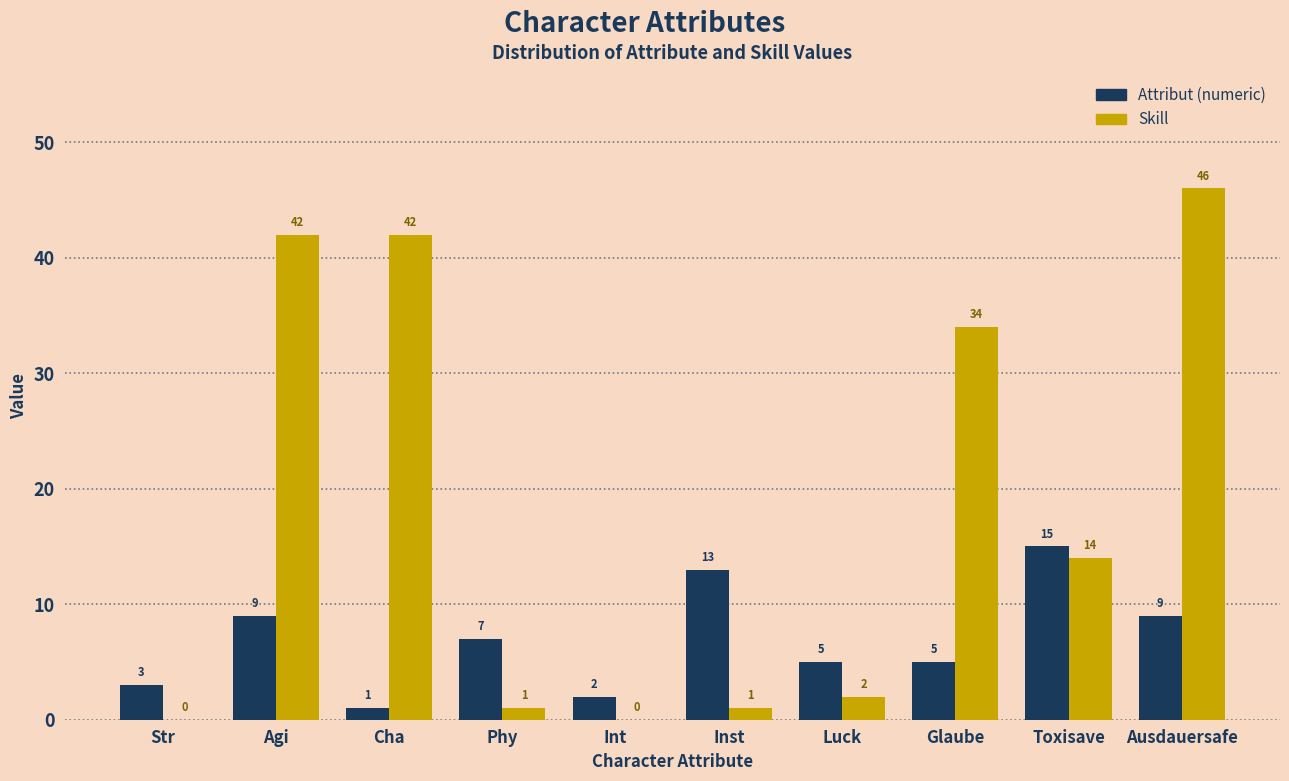

Reading left to right, list all the values displayed in this chart.

Attribut (numeric): Str=3	Agi=9	Cha=1	Phy=7	Int=2	Inst=13	Luck=5	Glaube=5	Toxisave=15	Ausdauersafe=9
Skill: Str=0	Agi=42	Cha=42	Phy=1	Int=0	Inst=1	Luck=2	Glaube=34	Toxisave=14	Ausdauersafe=46